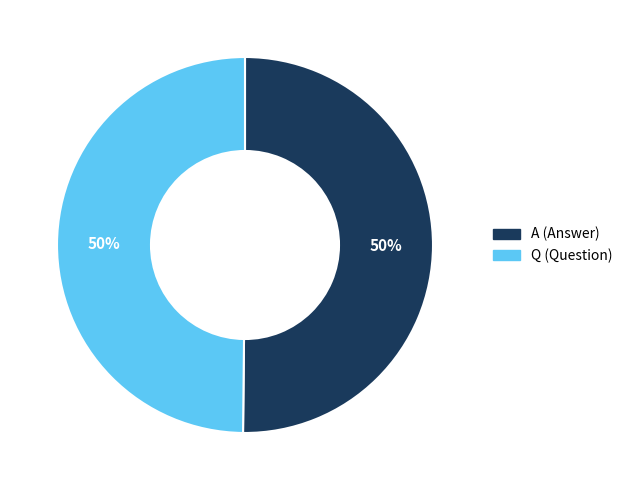

What is the ratio of the value at A to the value at Q?

1.0